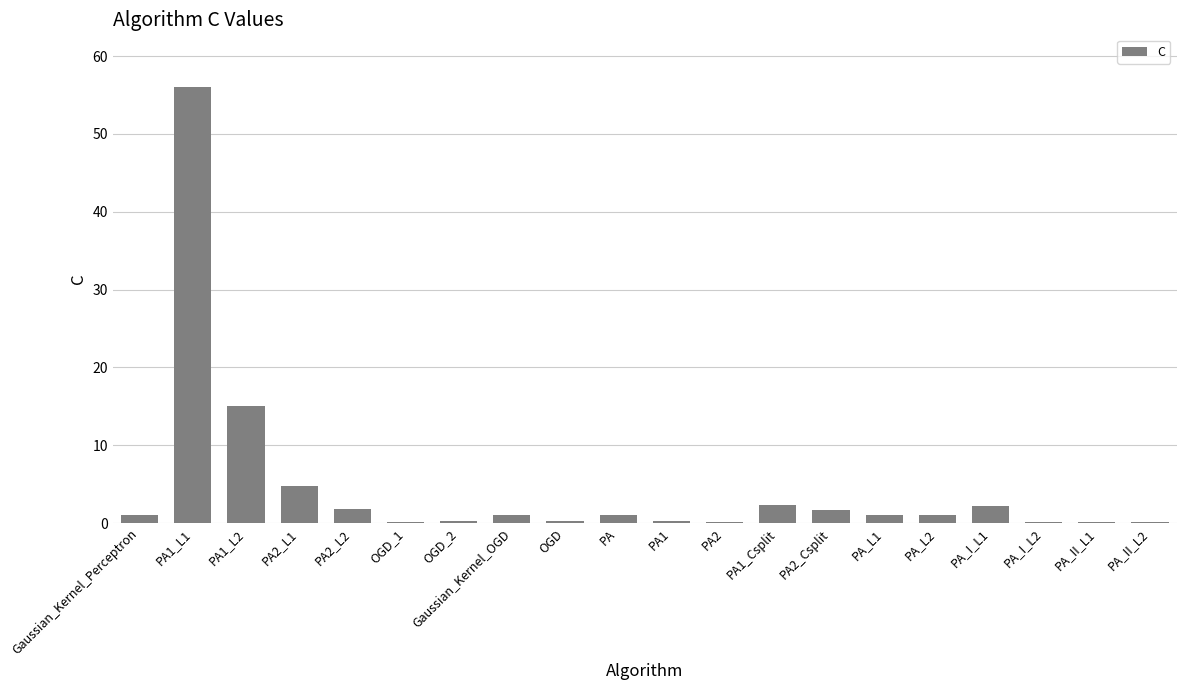

At which label is the value closest to 28?

PA1_L2